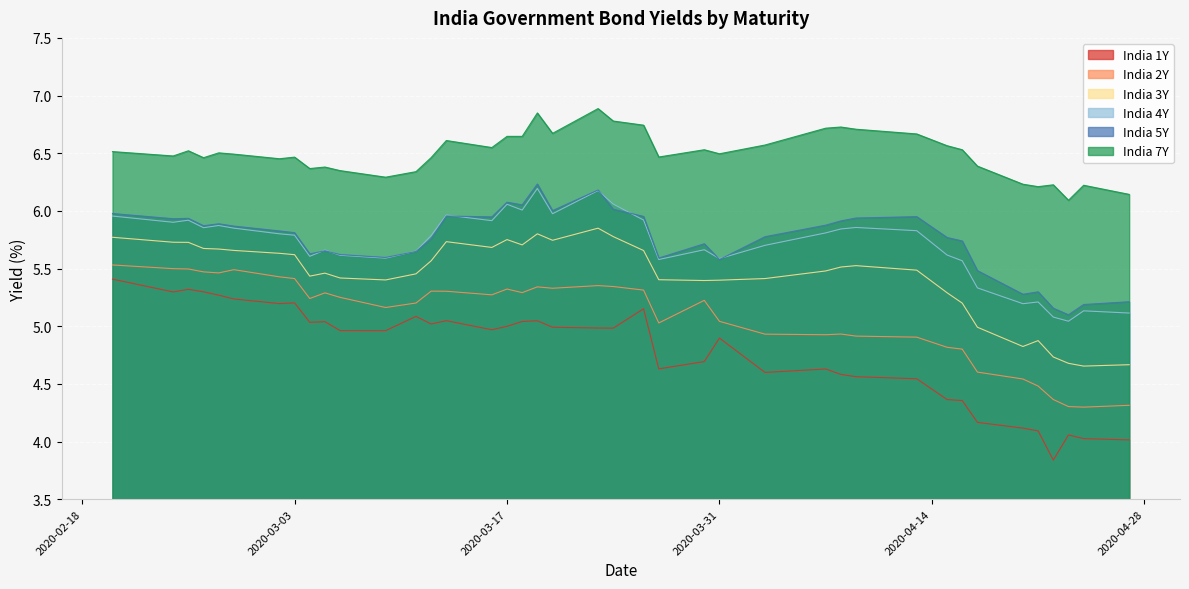

Which series has the largest total across all categories?

India 7Y